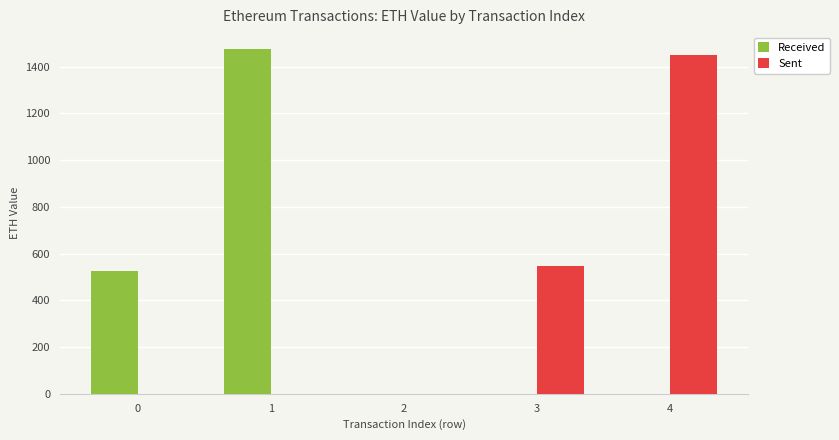

Which series changed the most between 0 and 4?

Sent